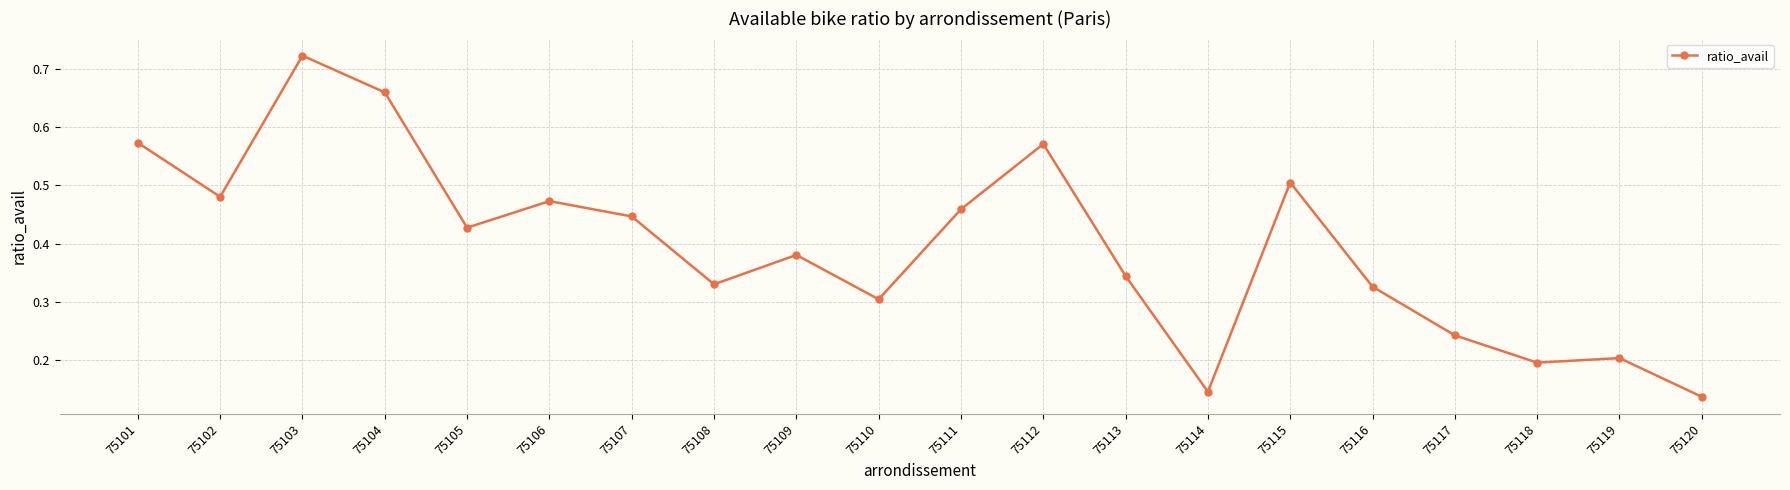

How many interior local peaks (higher than both neighbors) does the data have?

6